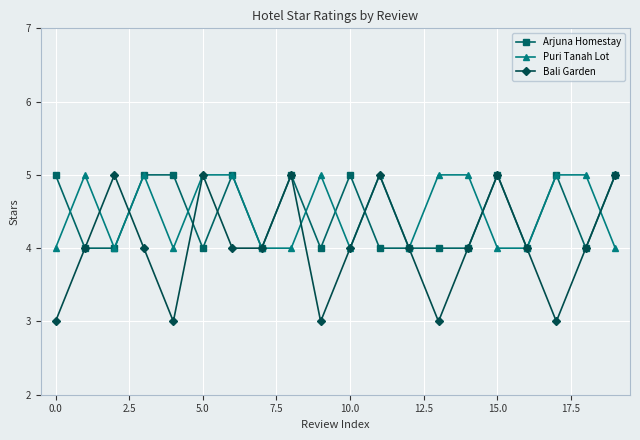

What is the lowest value of the Arjuna Homestay series?

4